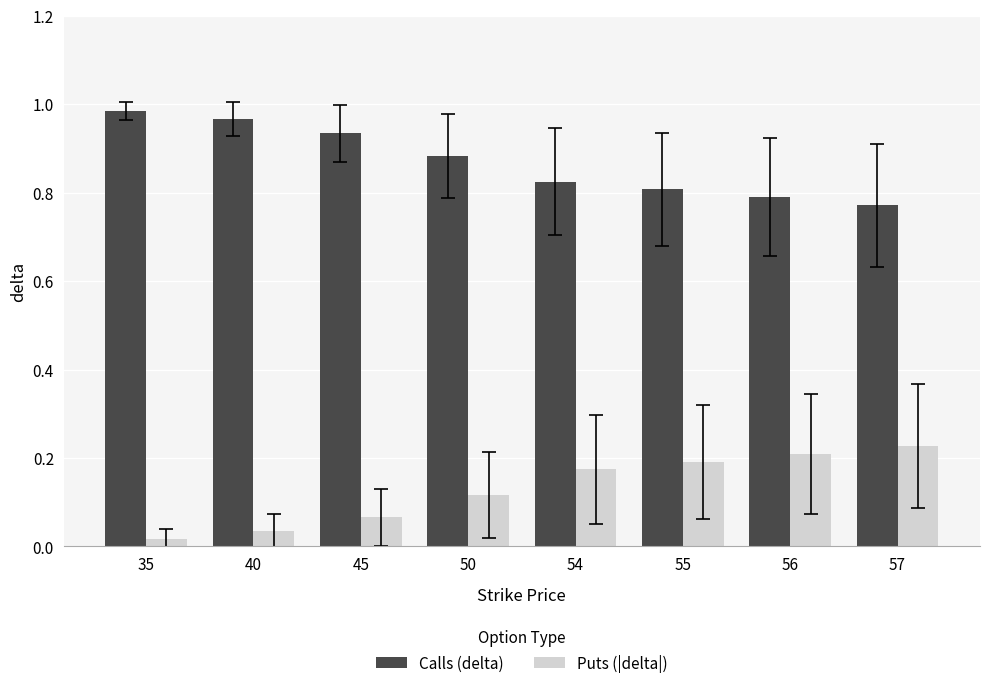

What is the difference between the highest and lowest values at 54?

0.7